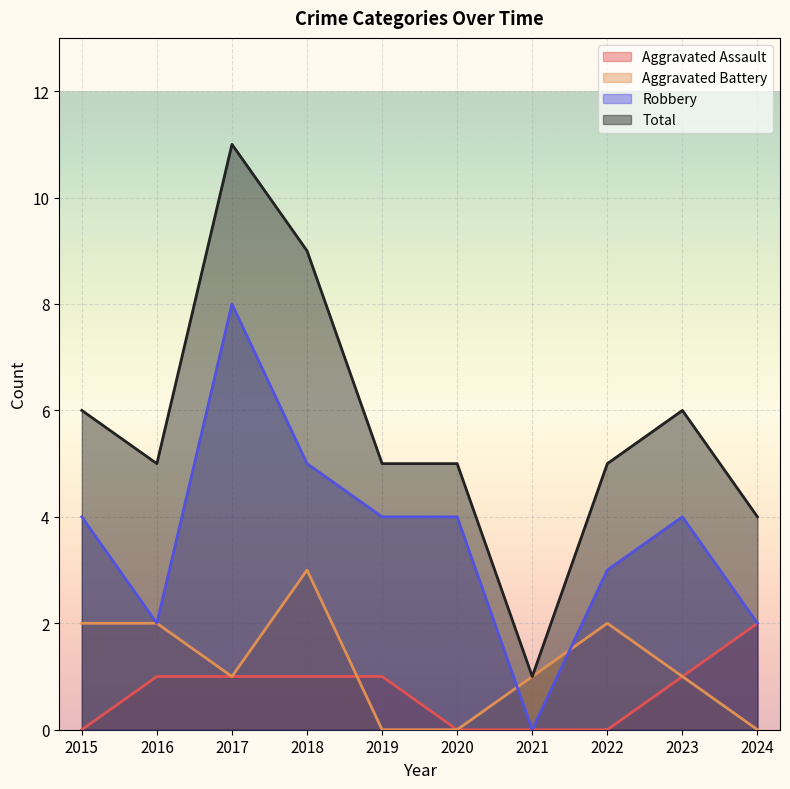

What is the average value of the Aggravated Assault series?

1